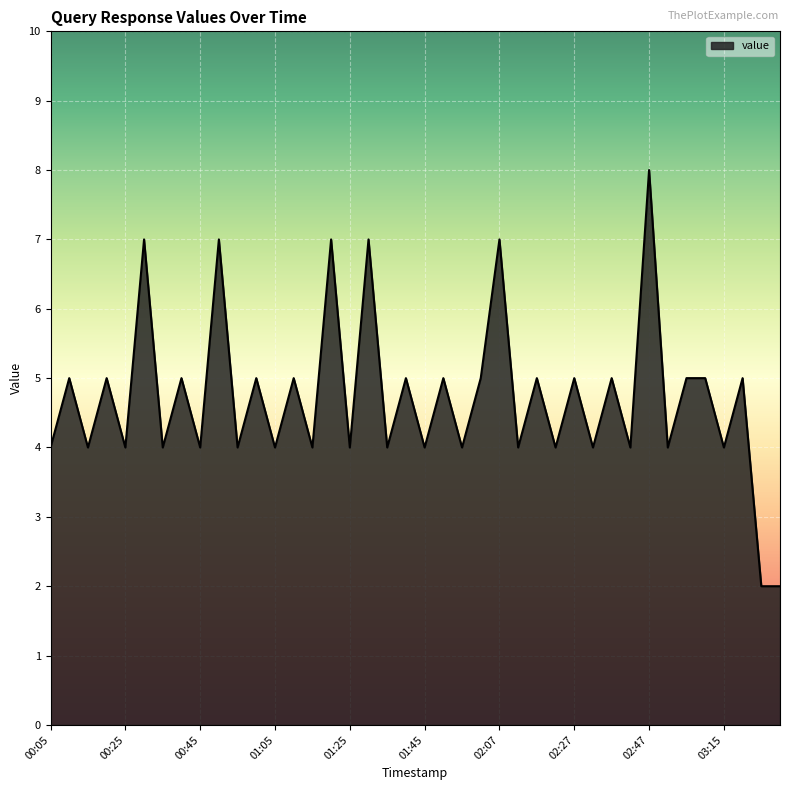

Reading left to right, transcribe all the data shown in this chart.

4	5	4	5	4	7	4	5	4	7	4	5	4	5	4	7	4	7	4	5	4	5	4	5	7	4	5	4	5	4	5	4	8	4	5	5	4	5	2	2